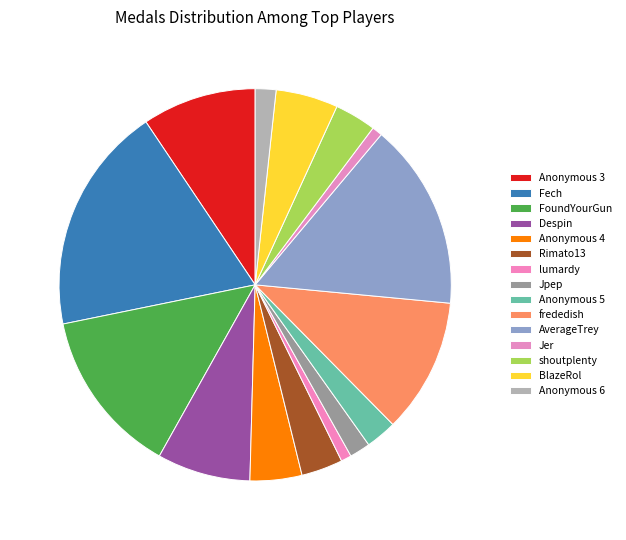

Do Anonymous 4 and Rimato13 together represent more than half of the pie?

No